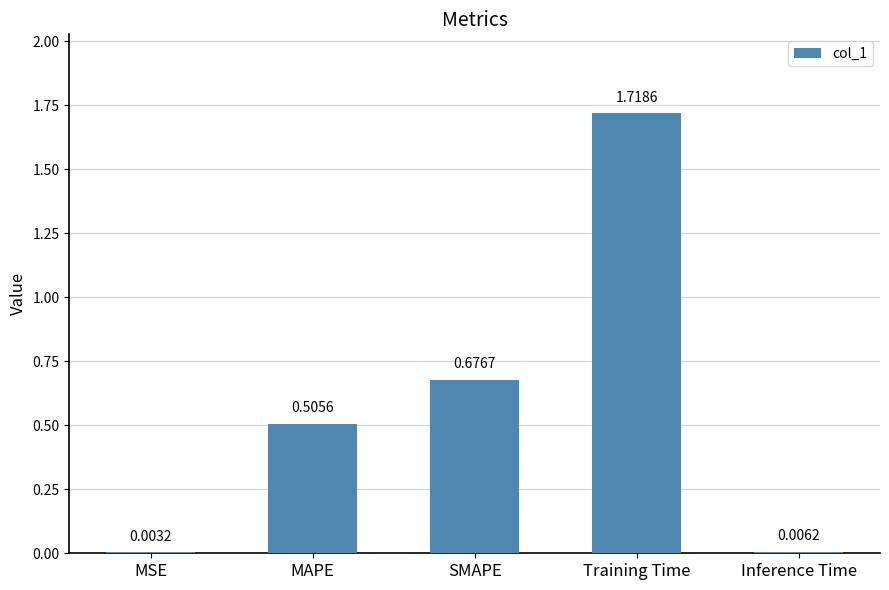

What is the change in value from MSE to SMAPE?

+0.7